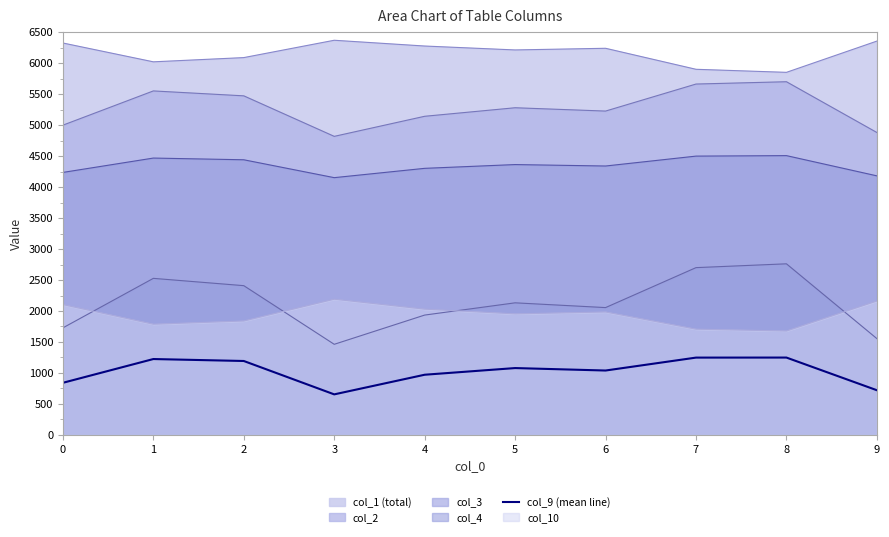

Reading left to right, extract all data points from this chart.

841.7	1225.0	1193.5	655.0	971.8	1079.4	1039.7	1248.1	1248.8	721.8